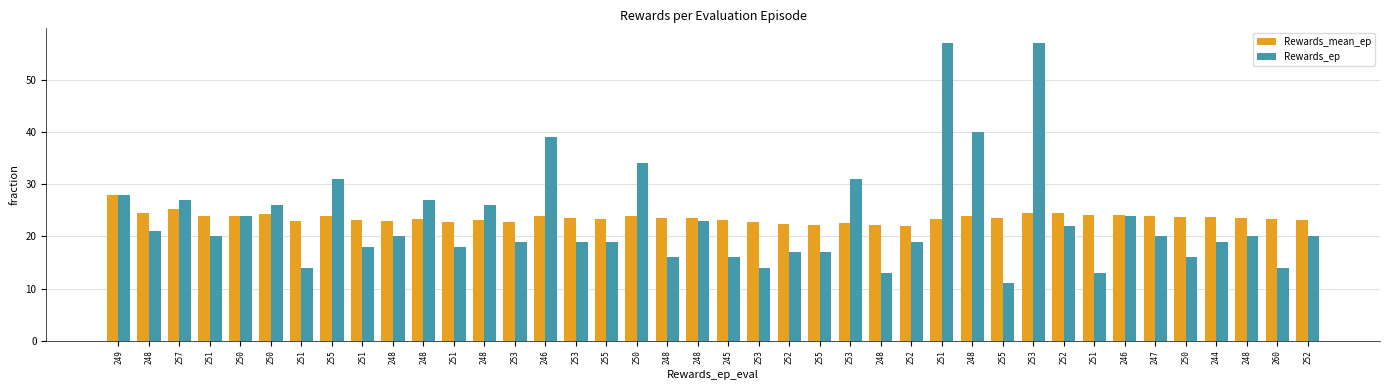

Which category has the highest value across all series?

251